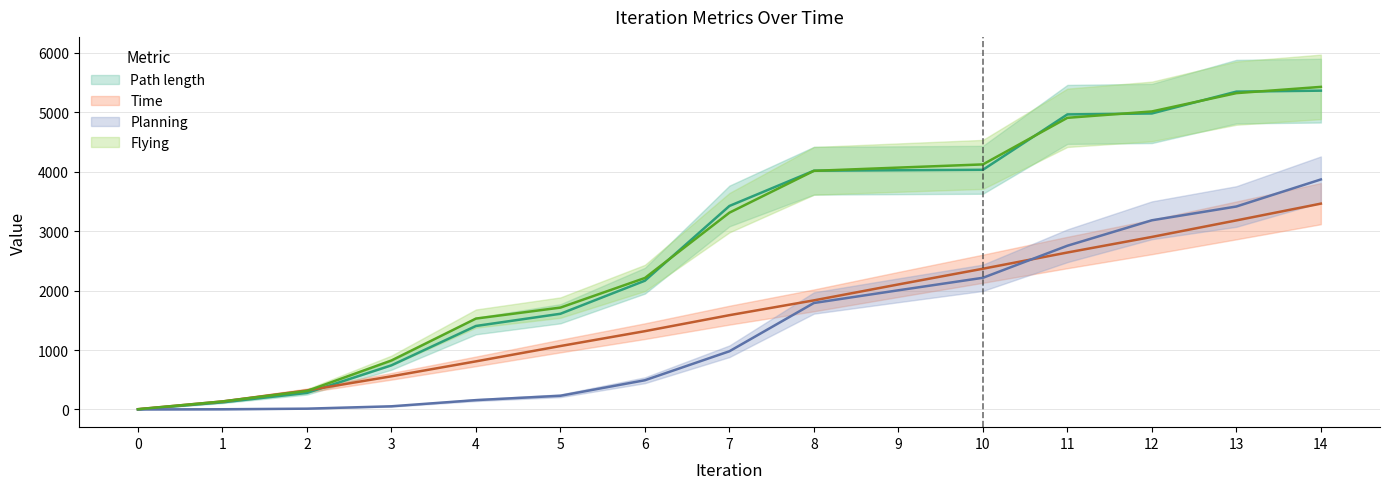

What are all the series names shown in the legend?

Path length, Time, Planning, Flying